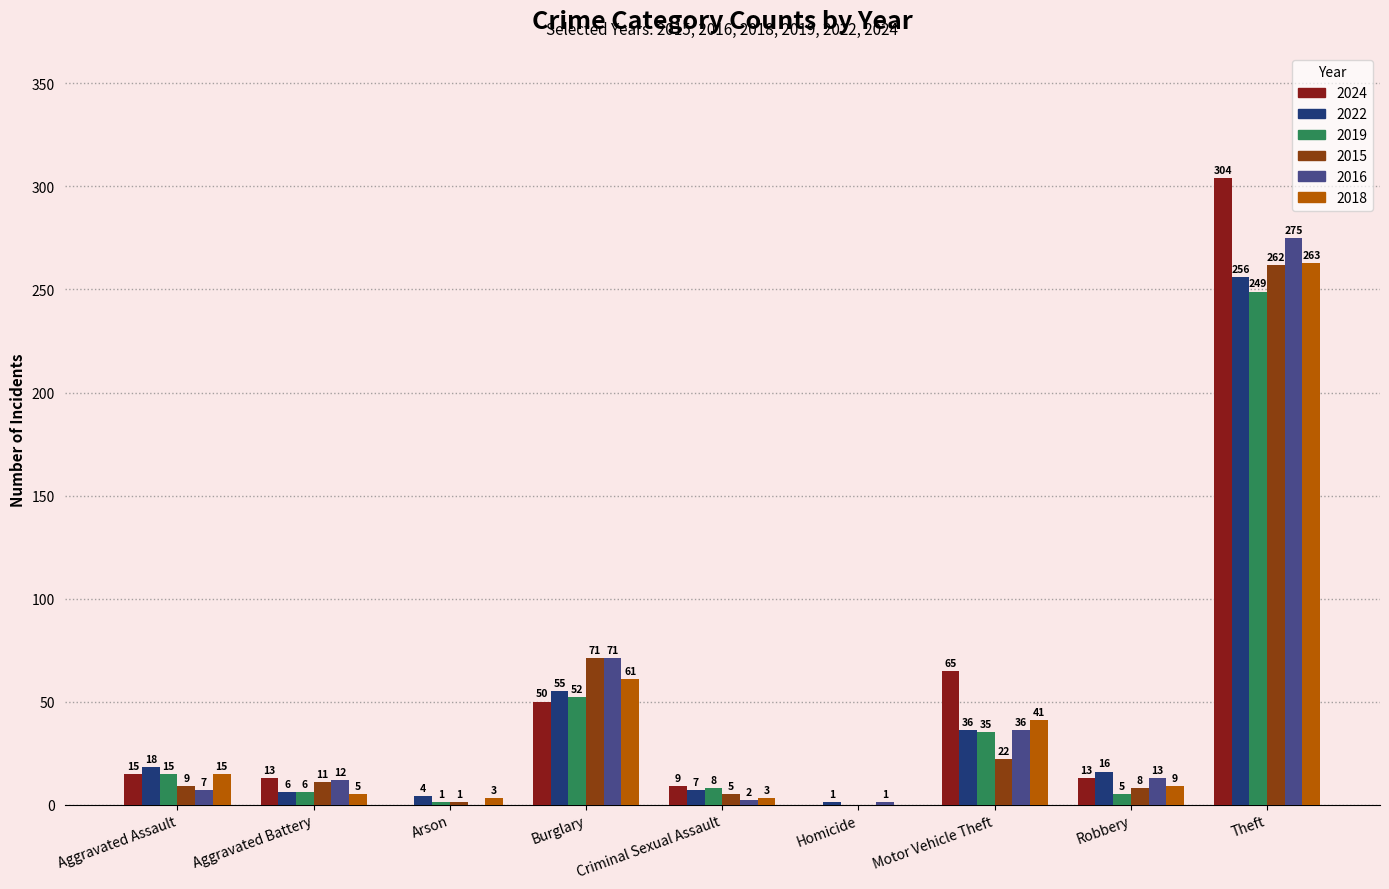

Does the chart contain stacked bars?

No